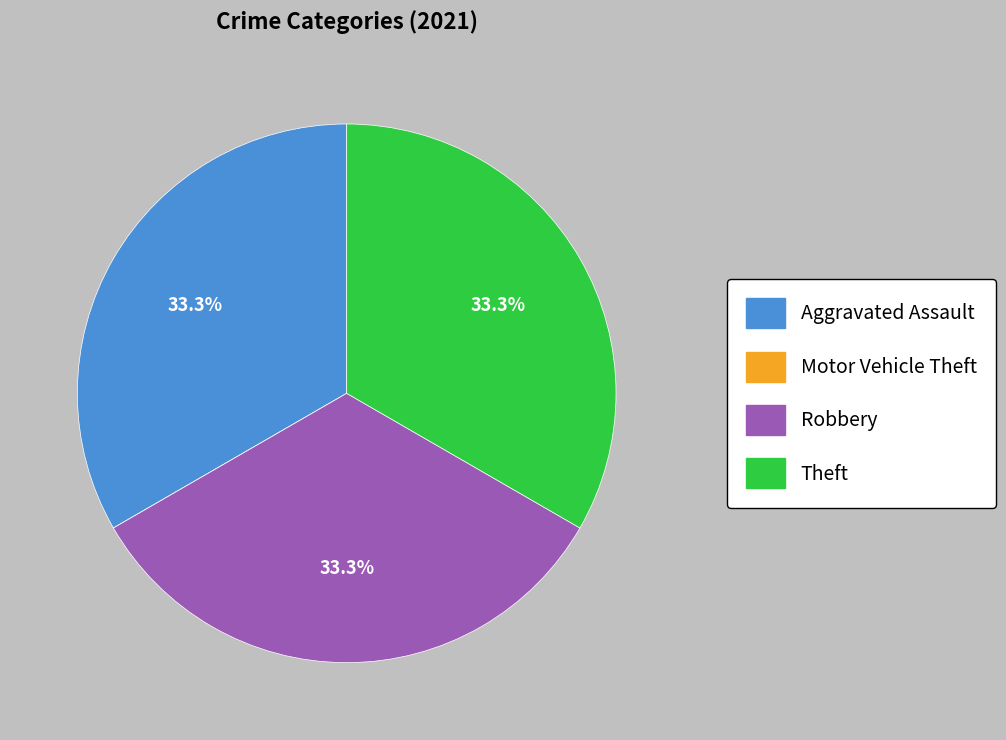

Approximately how many times larger is the value at Theft compared to Aggravated Assault?

1.0